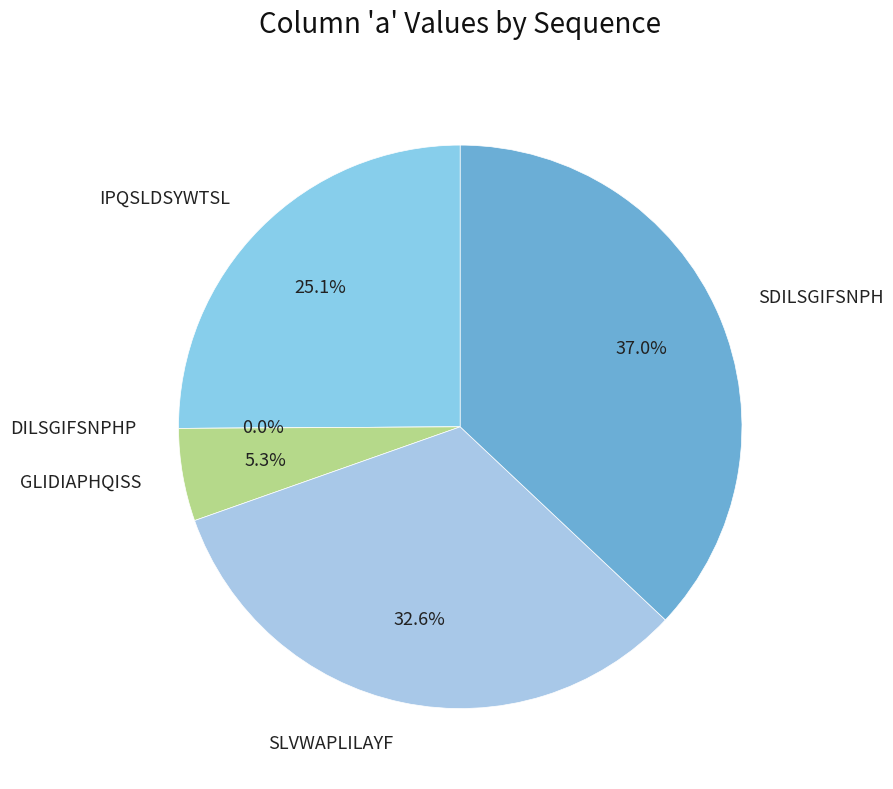

Combined, do GLIDIAPHQISS and SDILSGIFSNPH account for over 50%?

No